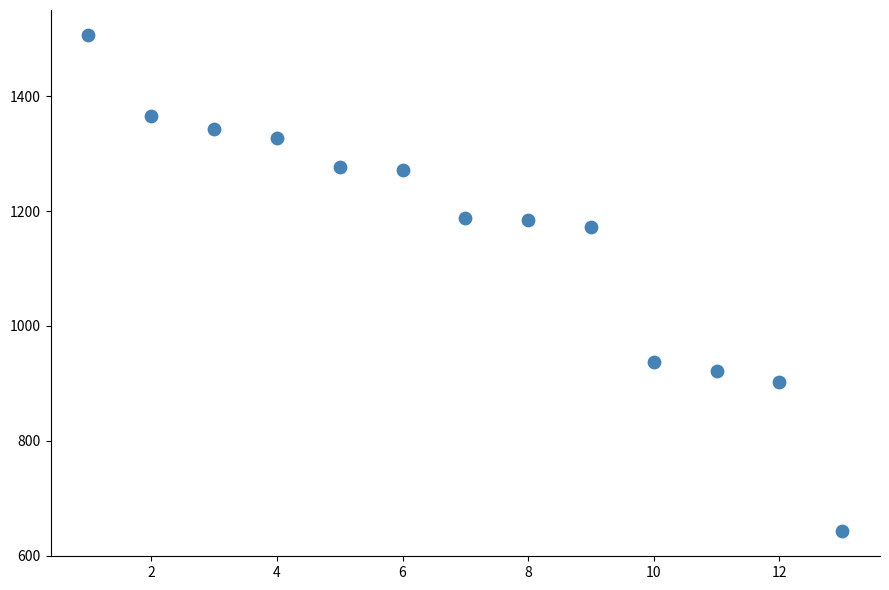

What is the range of X values (max minus min)?

12